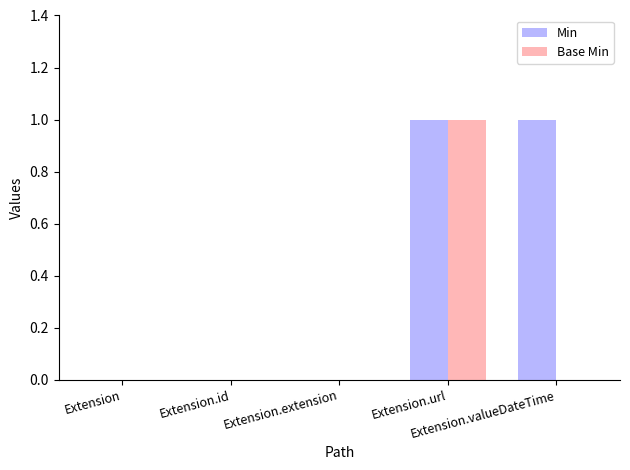

Which series has the largest total across all categories?

Min